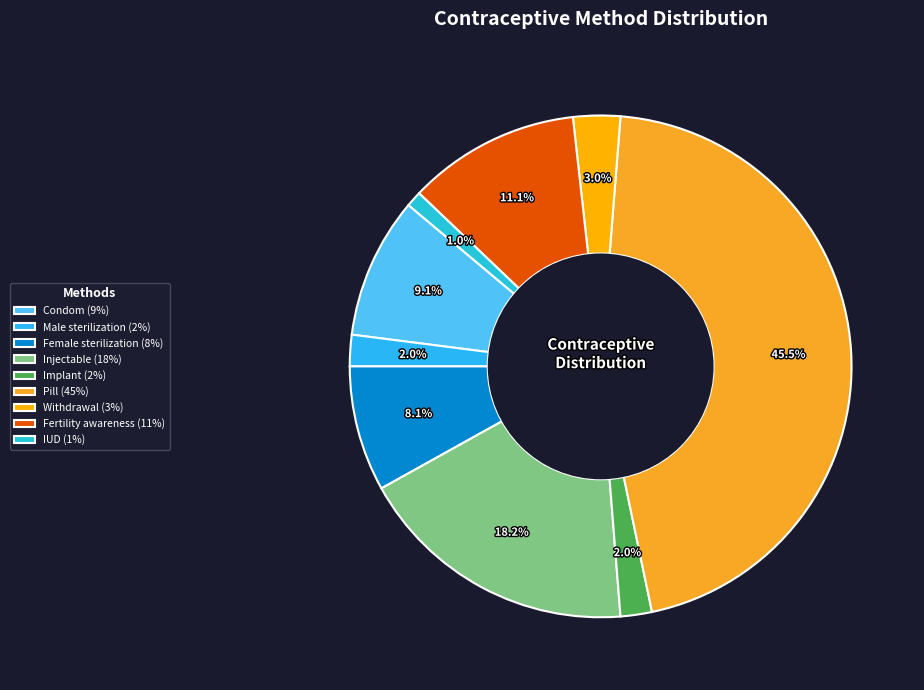

How many segments does this pie chart have?

9